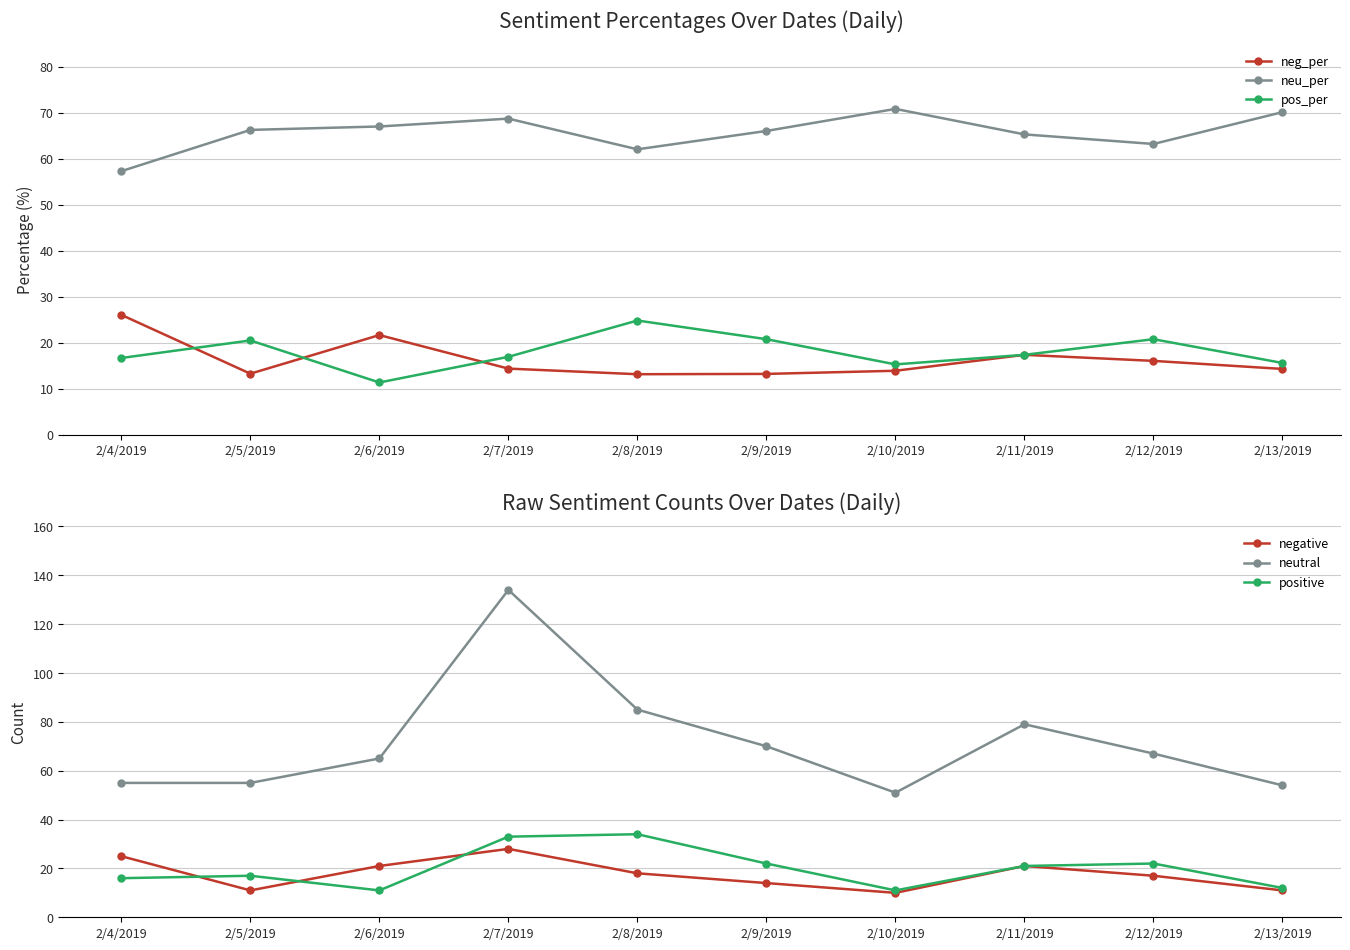

At which category does neu_per reach its first local valley?

2/8/2019